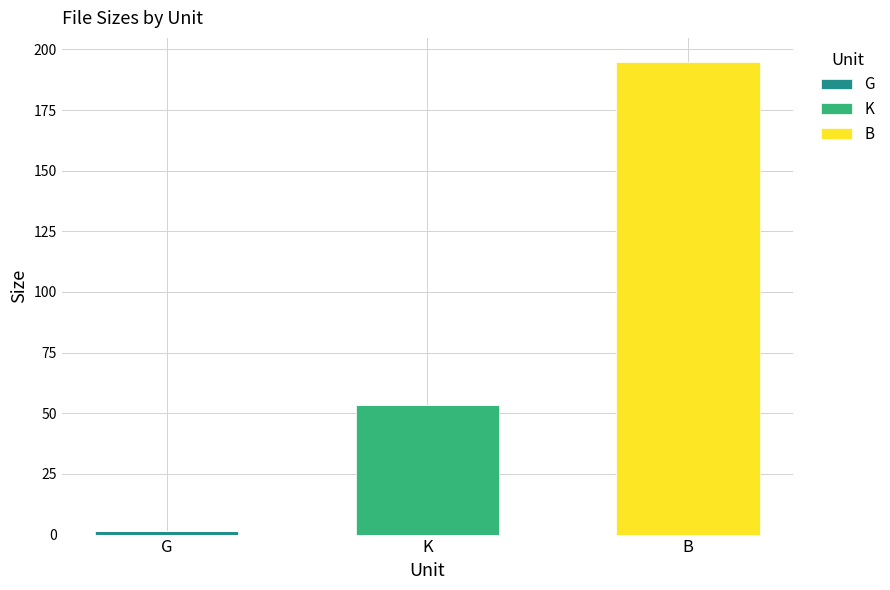

At which category is the sum across all series the highest?

B